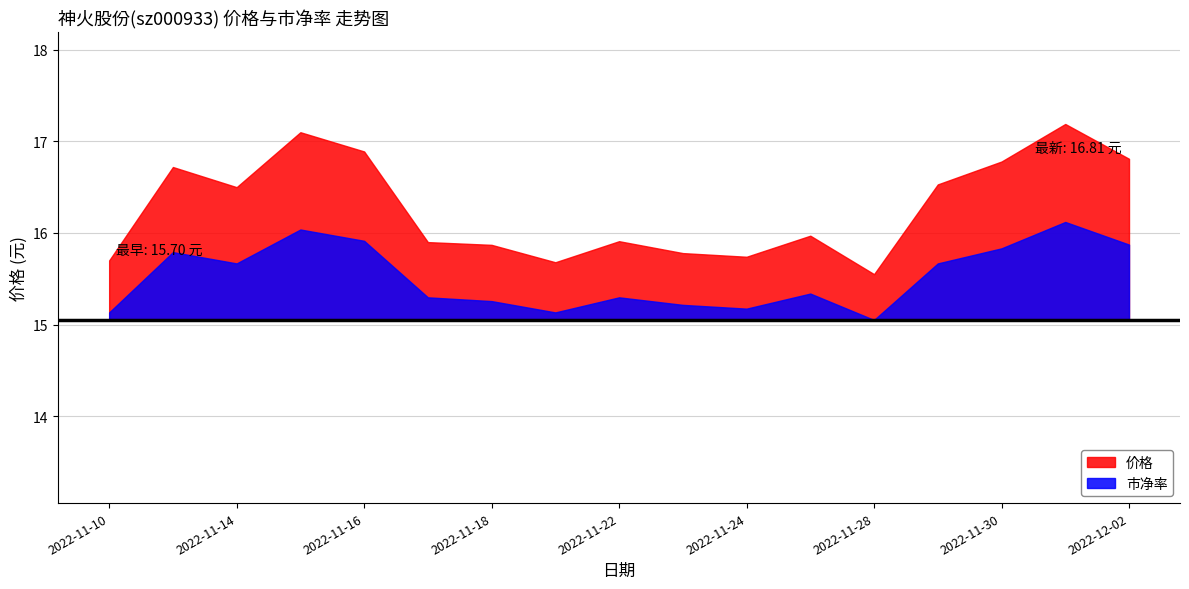

True or false: 市净率 has more than 2 interior local peaks.

True